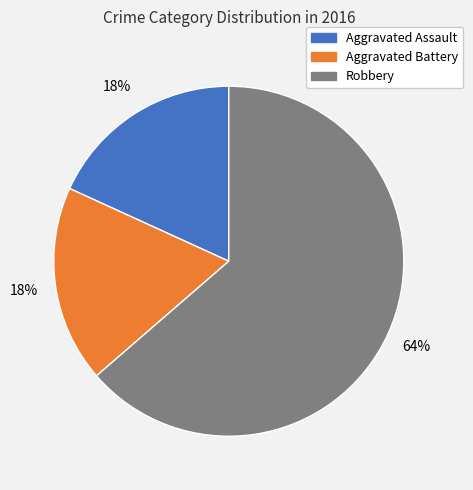

Is it true that Aggravated Battery is 18% of the pie?

True